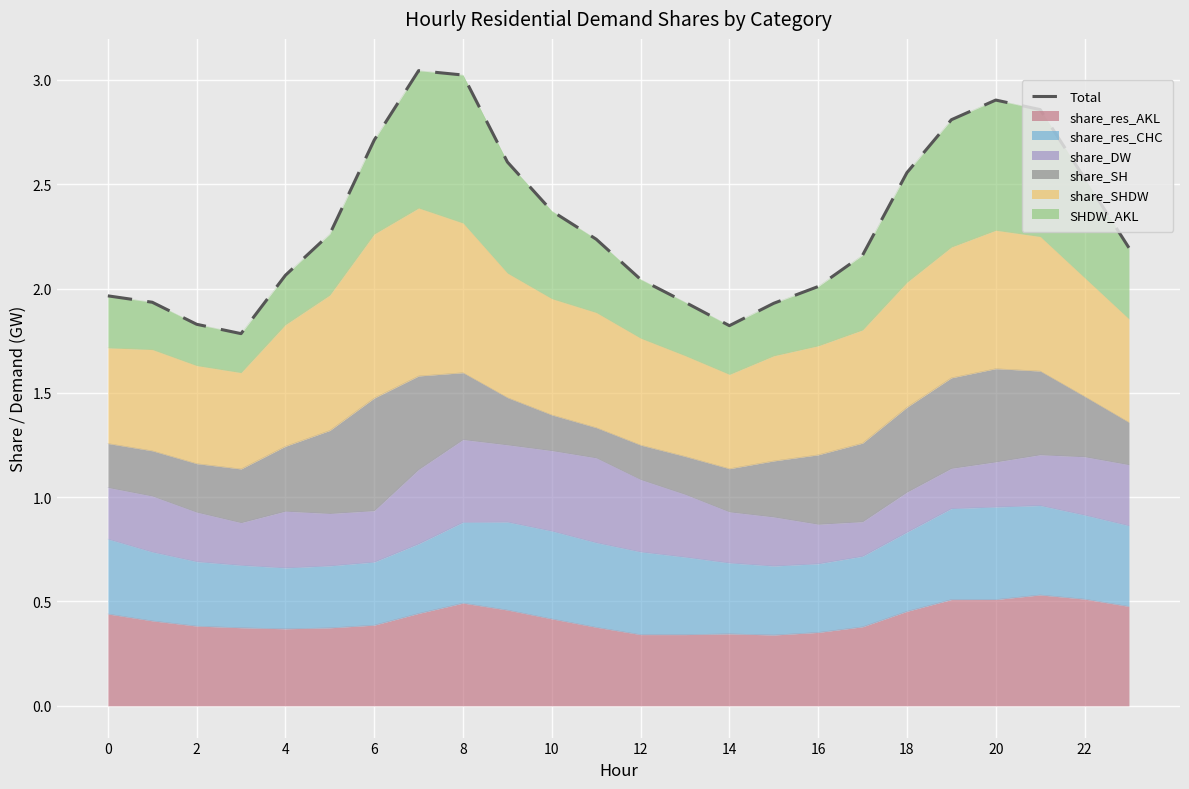

The value of share_res_AKL at 8 is 0.8. True or false?

False